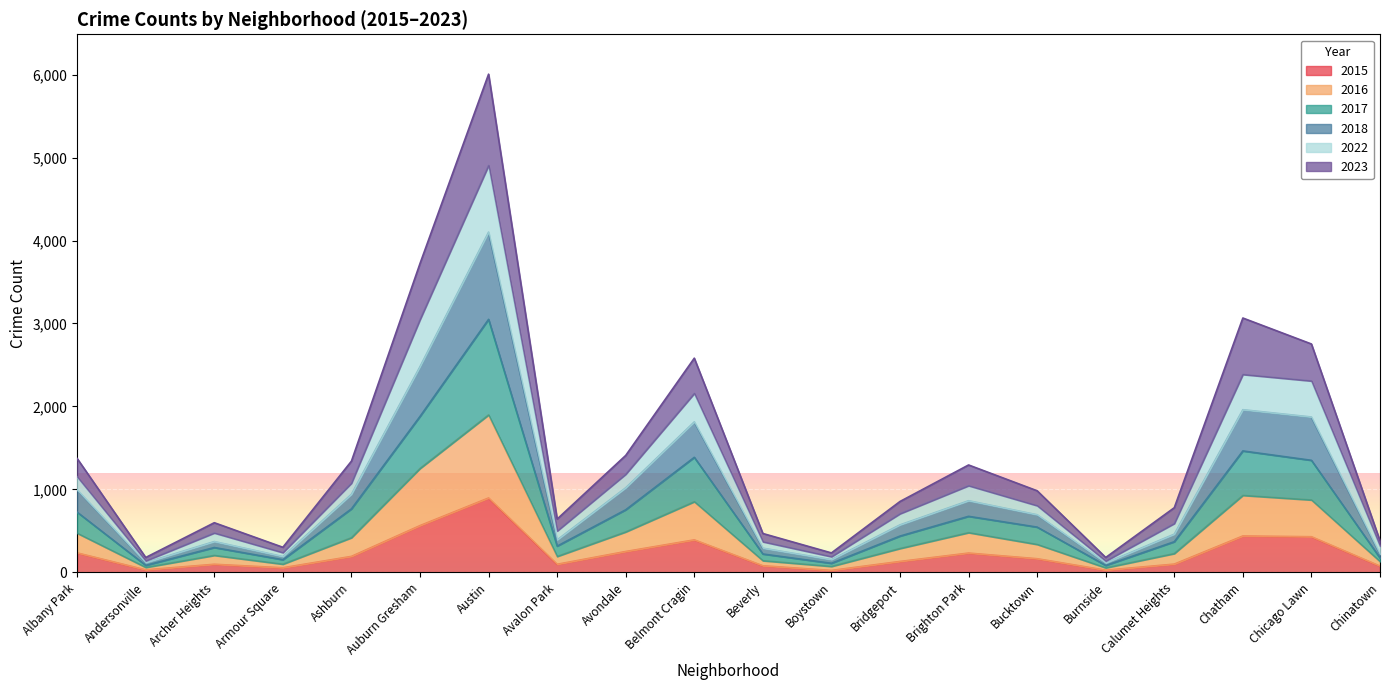

True or false: 2023 and 2018 intersect in this chart.

False